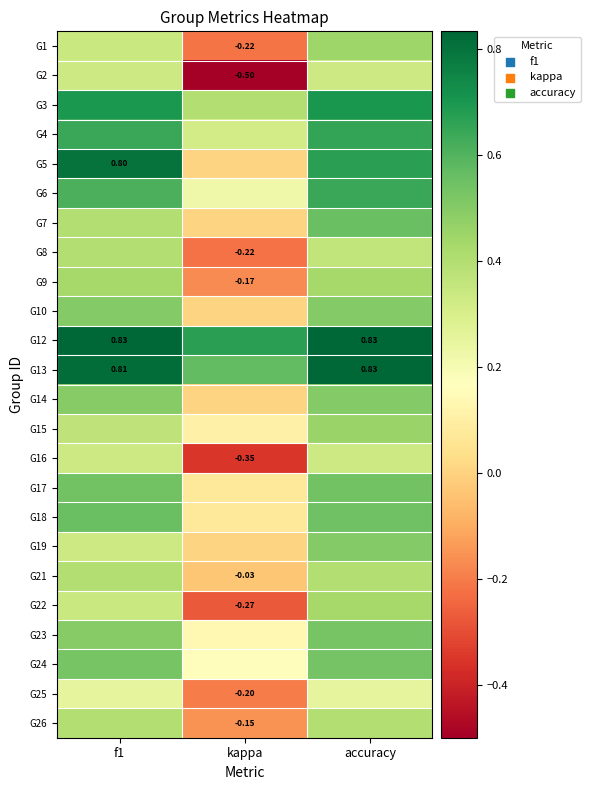

Is the value of G16 at kappa greater than the value of G8 at kappa?

No